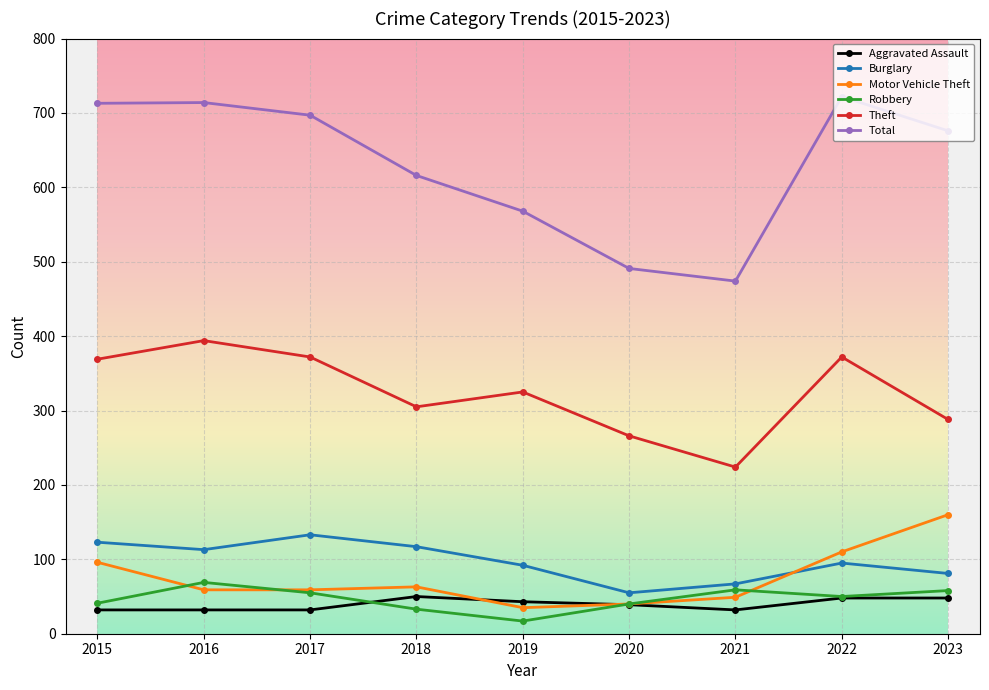

Which series has the largest total across all categories?

Total